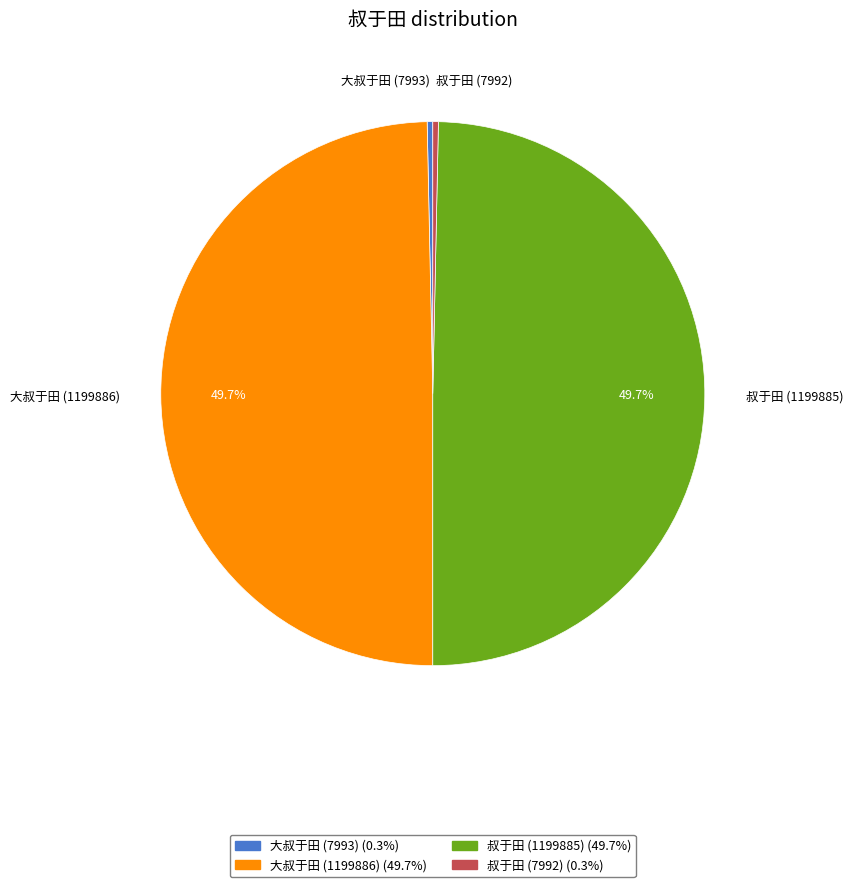

Between 大叔于田 (7993) and 叔于田 (1199885), which is larger?

叔于田 (1199885)